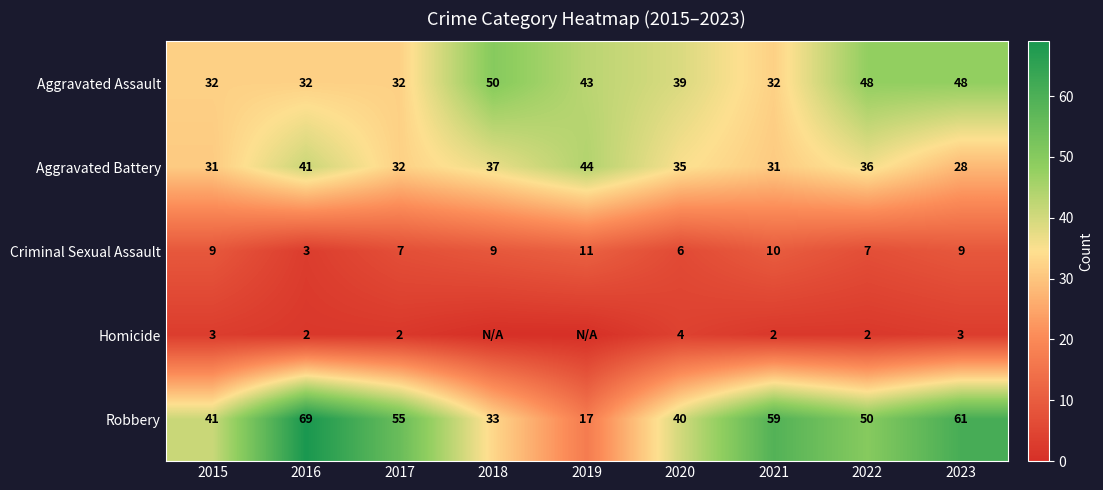

Is the value of Criminal Sexual Assault at 2021 greater than the value of Robbery at 2018?

No